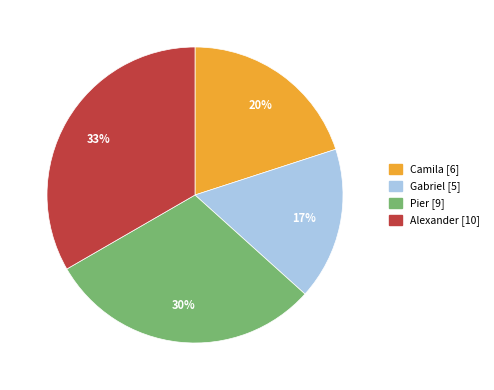

To the nearest percent, what is the combined percentage of Alexander and Pier?

63%